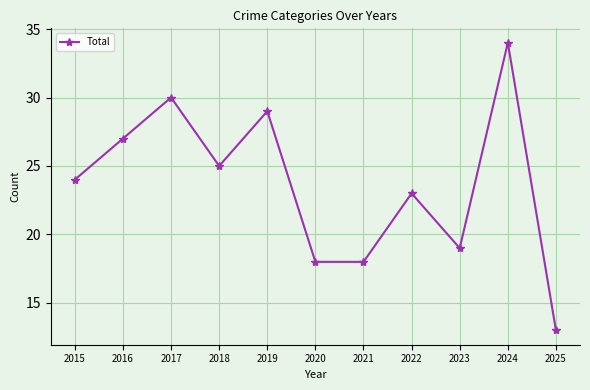

Which label corresponds to the largest value in the chart?

2024